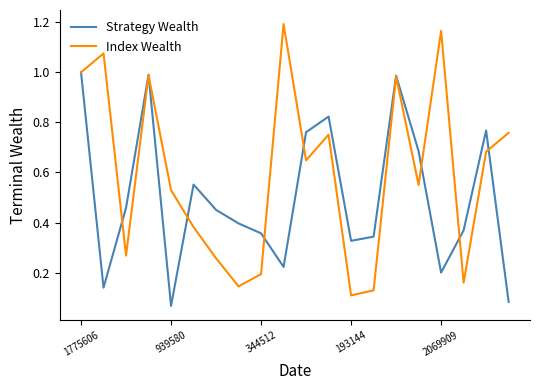

True or false: Strategy Wealth and Index Wealth intersect in this chart.

True